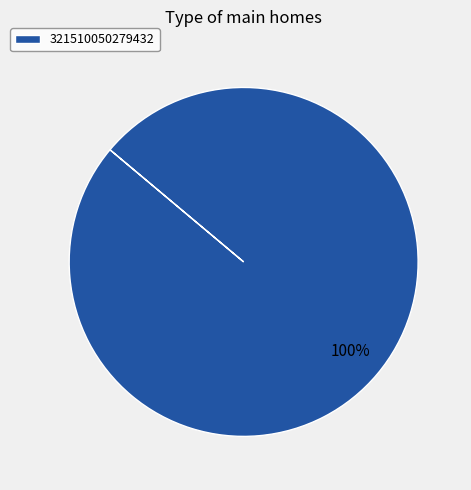

Is there any slice that represents more than half of the pie?

Yes